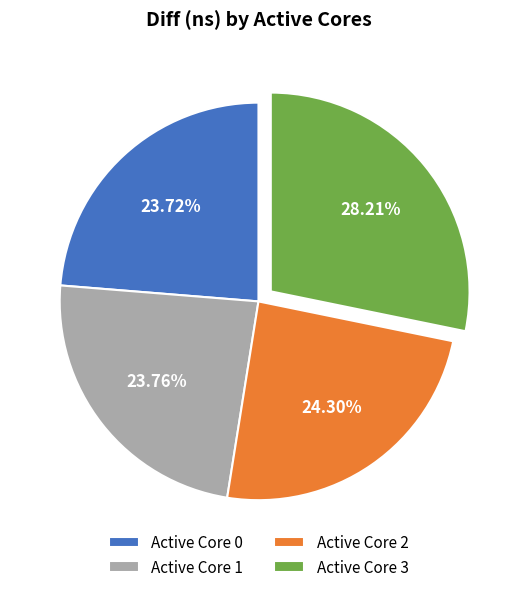

Is the sum of Active Core 1 and Active Core 0 greater than half?

No